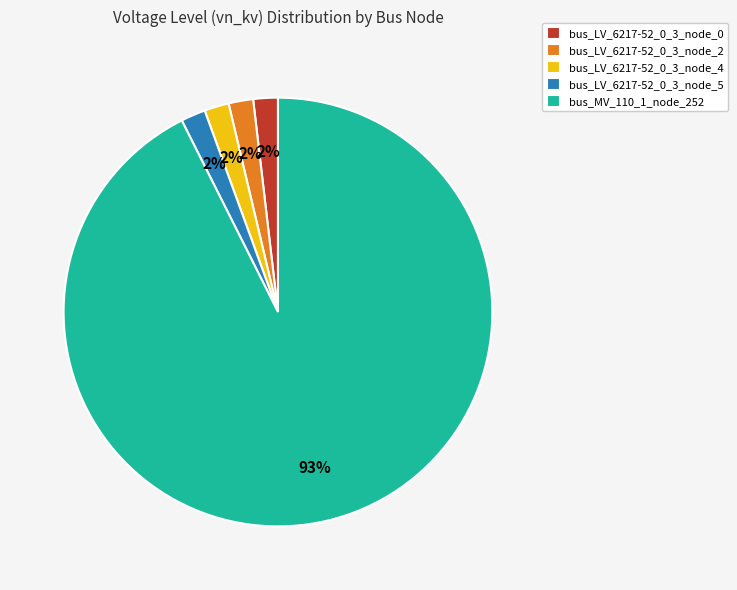

Between bus_LV_6217-52_0_3_node_2 and bus_MV_110_1_node_252, which is larger?

bus_MV_110_1_node_252